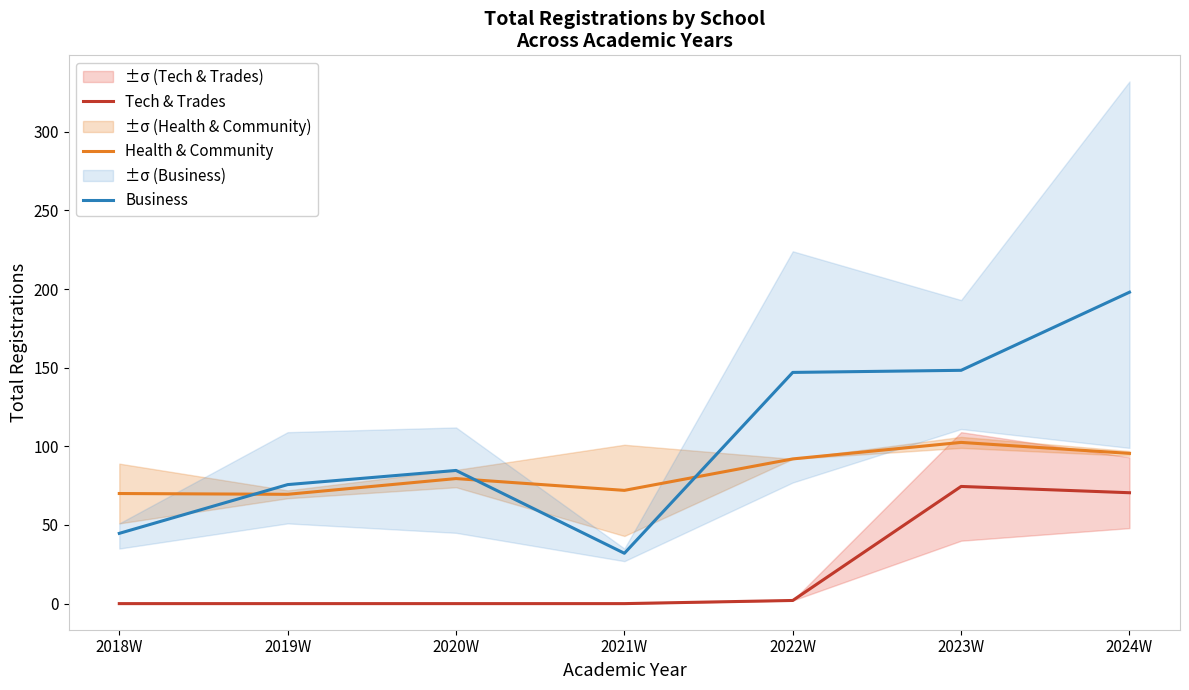

How many values in Tech & Trades are above zero?

3